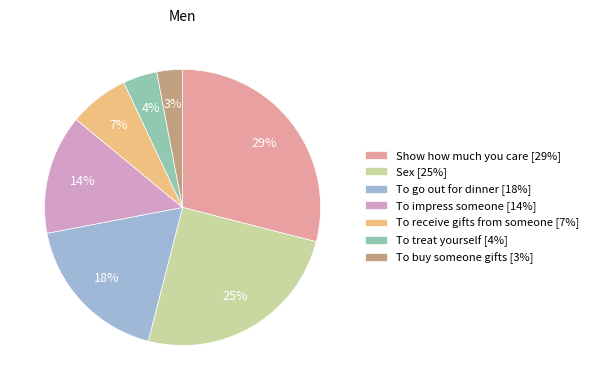

Do To impress someone and Show how much you care together represent more than half of the pie?

No